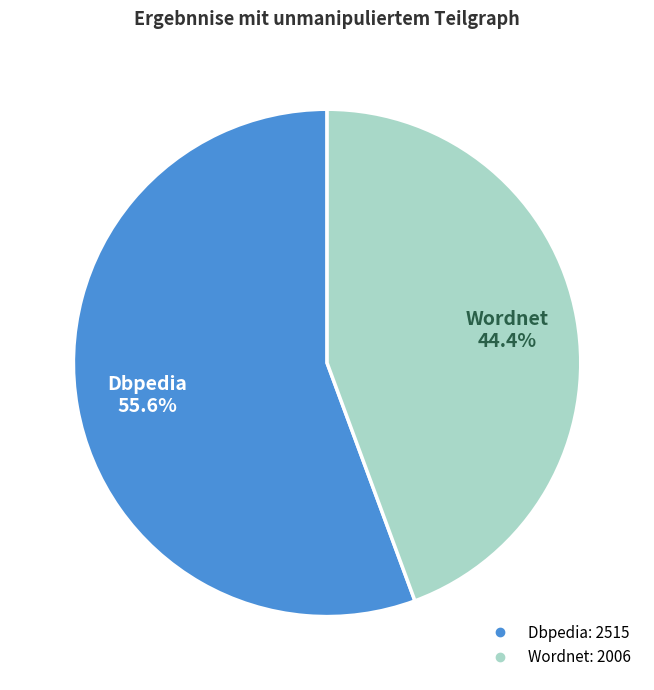

How many segments does this pie chart have?

2